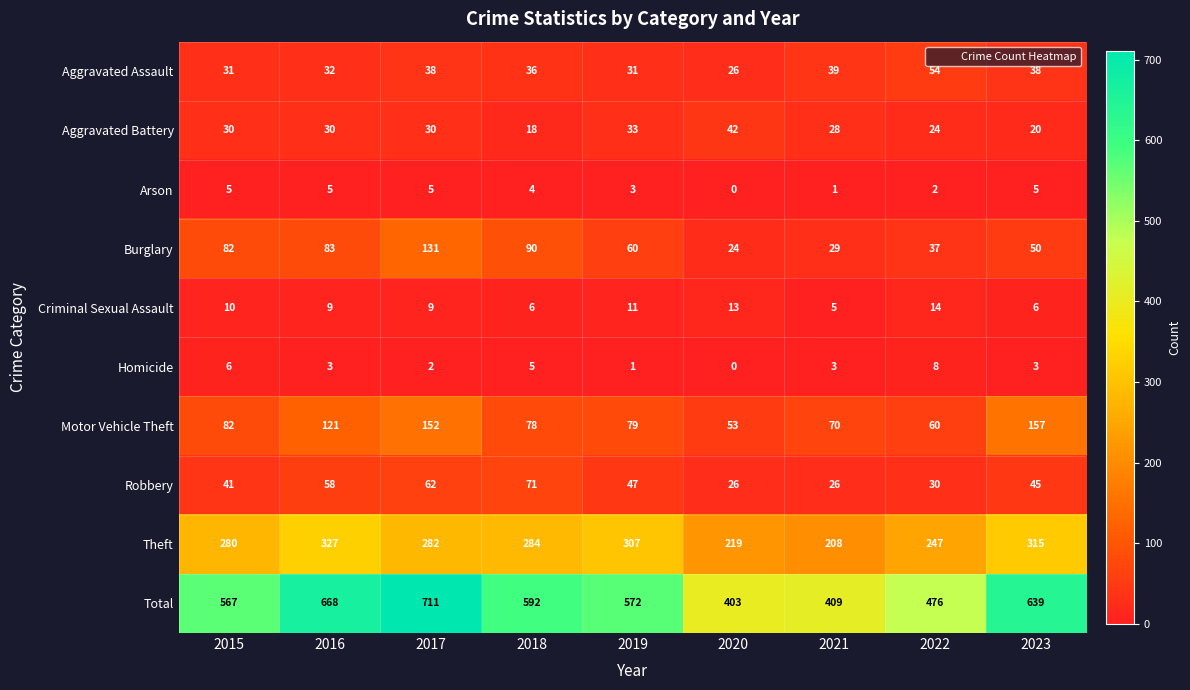

What value does the Burglary series have at 2022, to the nearest 10?

40